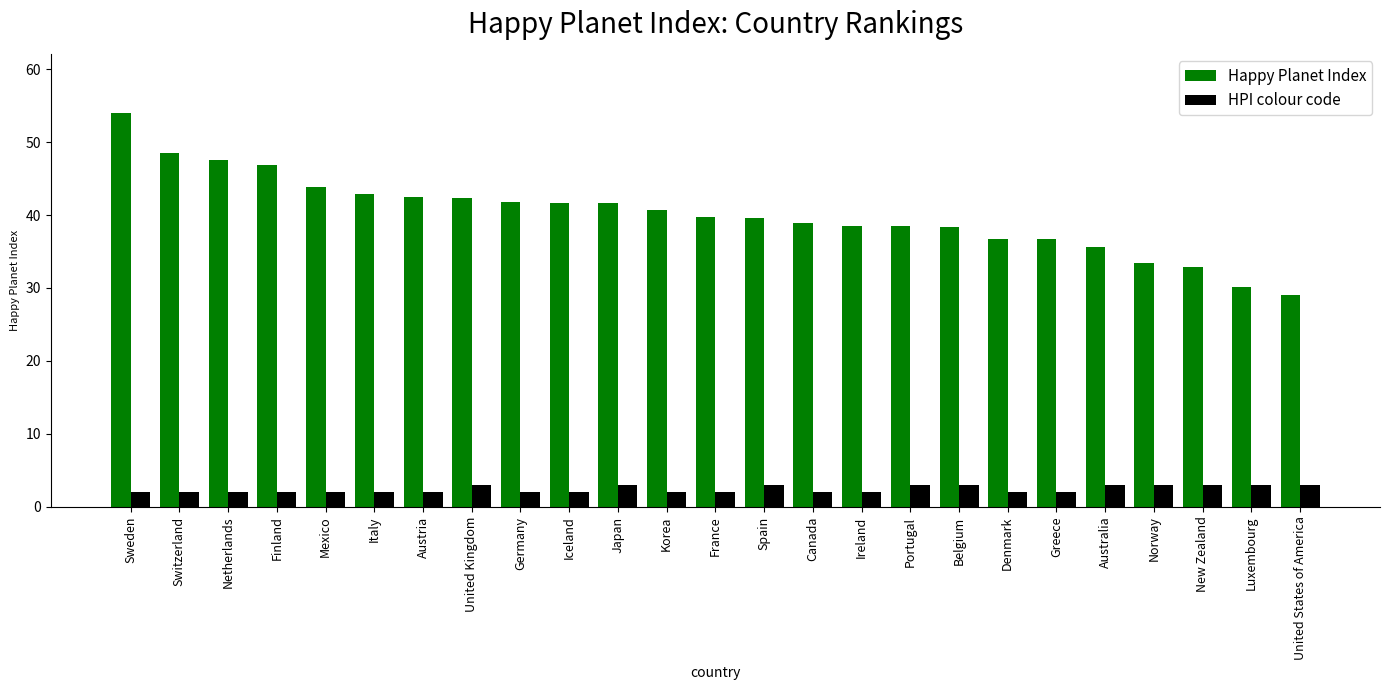

How many bars are there in total?

50